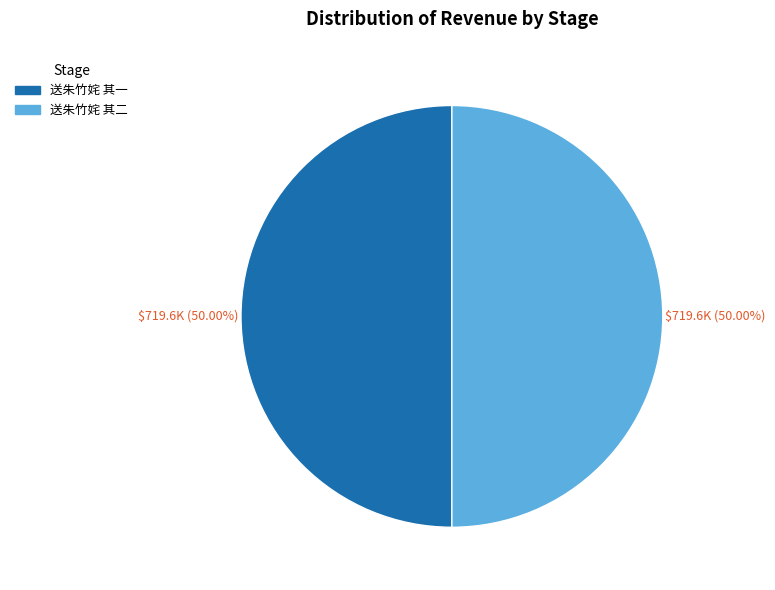

To the nearest percent, what portion does 送朱竹姹 其一 represent?

50%